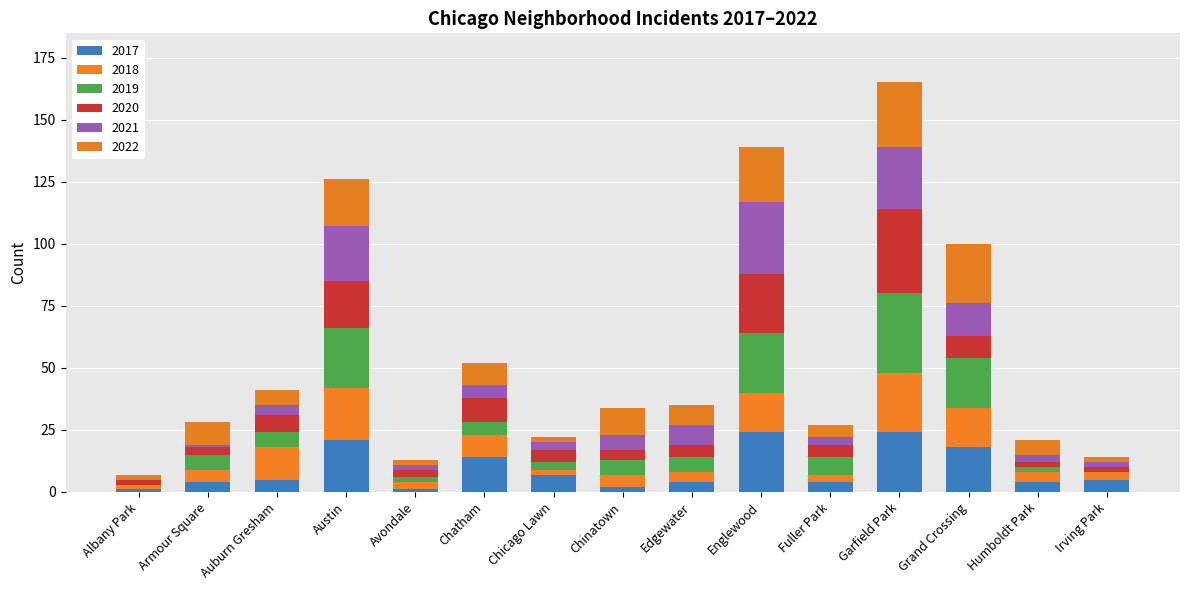

Between Fuller Park and Garfield Park, which series saw the biggest shift?

2020